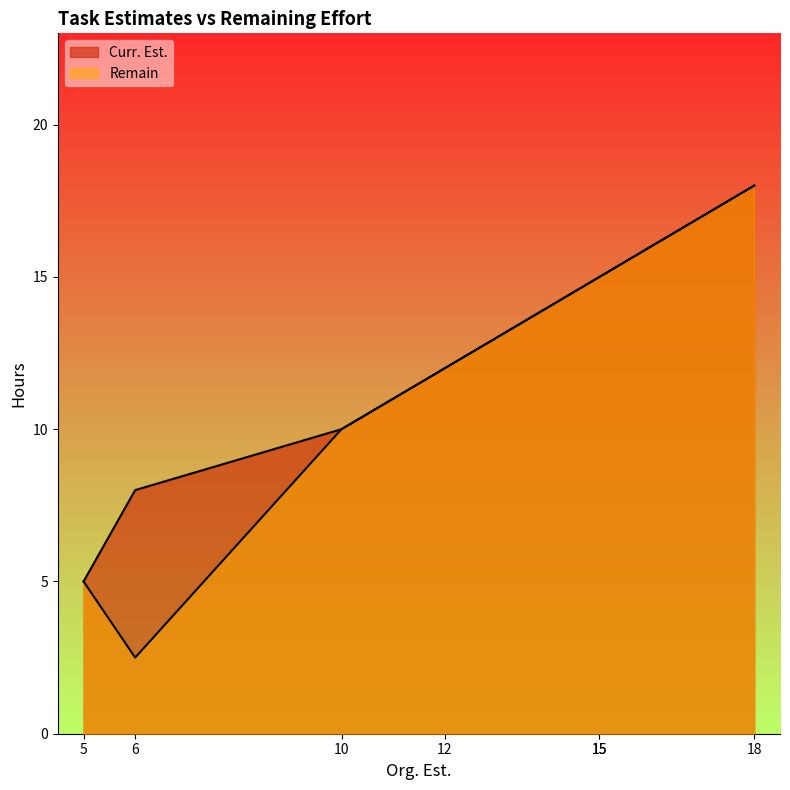

What is the sum of all Remain values?

77.5